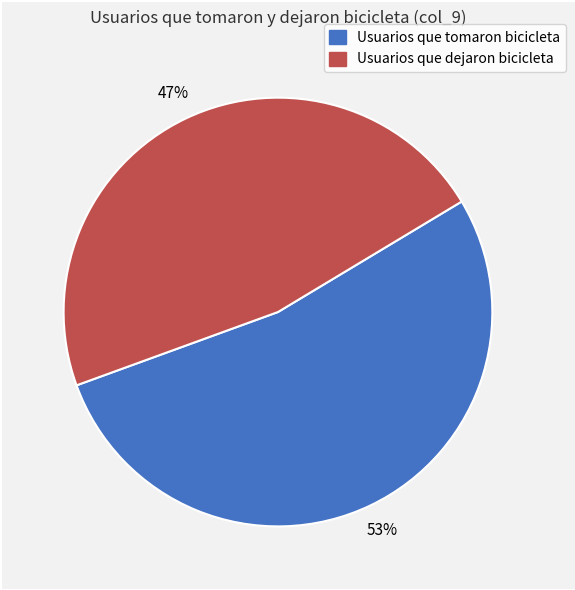

Combined, do Usuarios que dejaron bicicleta and Usuarios que tomaron bicicleta account for over 50%?

Yes